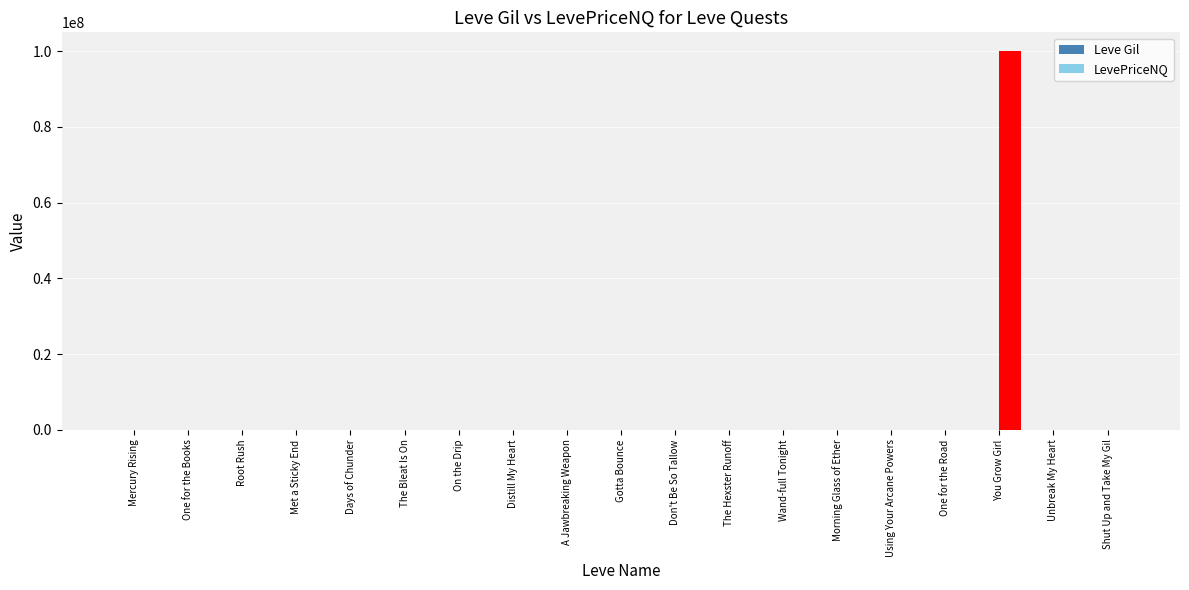

At which label does Leve Gil first exceed 169?

A Jawbreaking Weapon